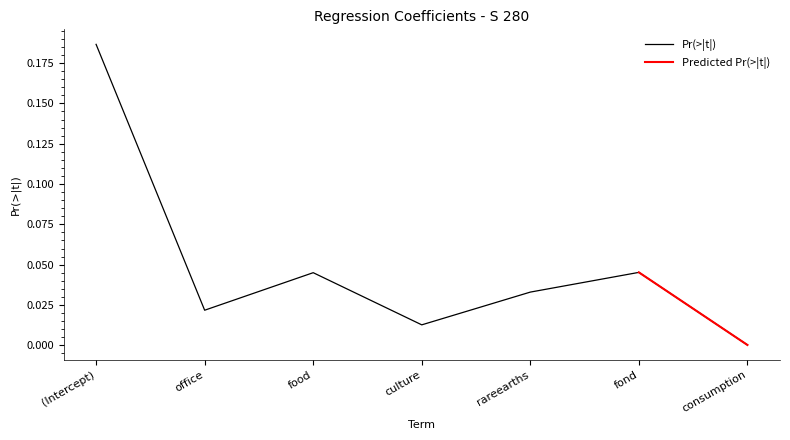

Rank the categories by value from lowest to highest.

consumption, culture, office, rareearths, food, fond, (Intercept)